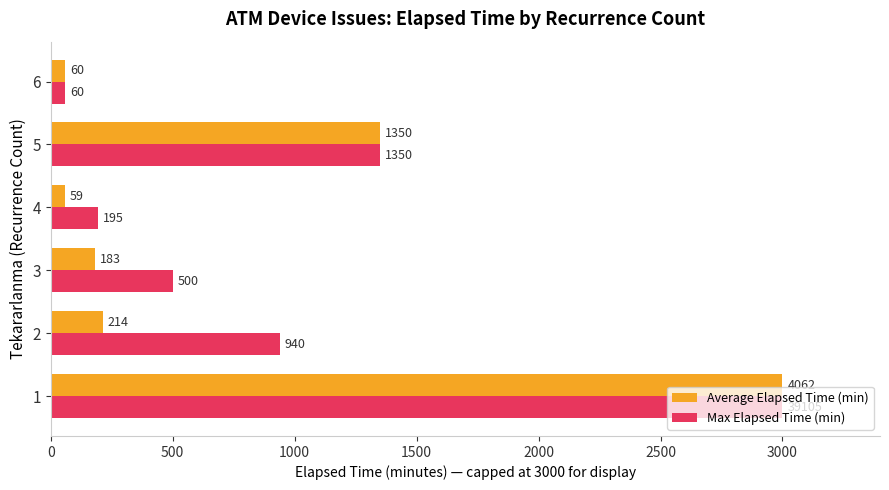

Where is Max Elapsed Time (min) nearest to the value 1530?

5